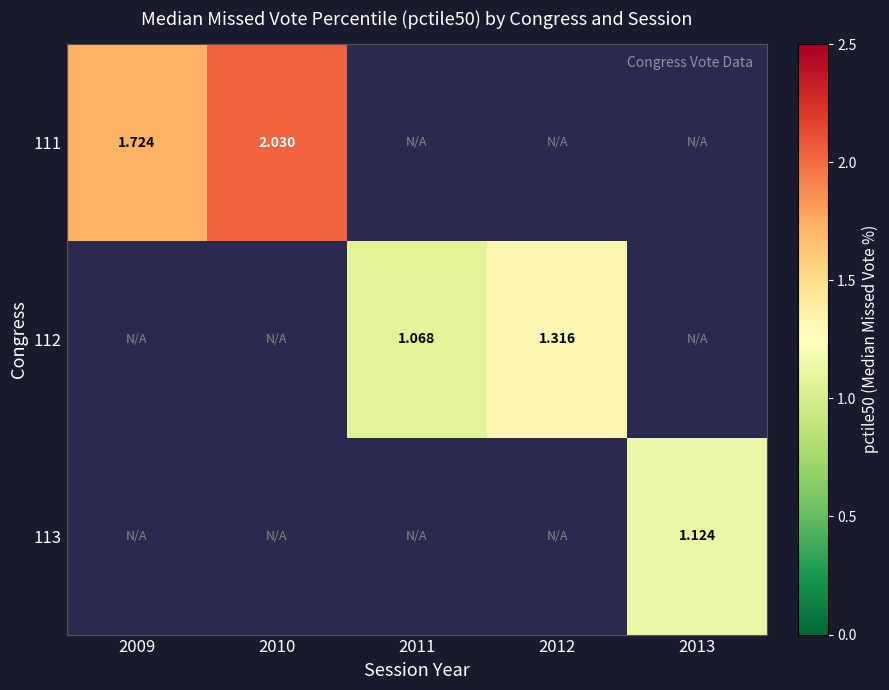

Which category has the lowest value across all series?

2011